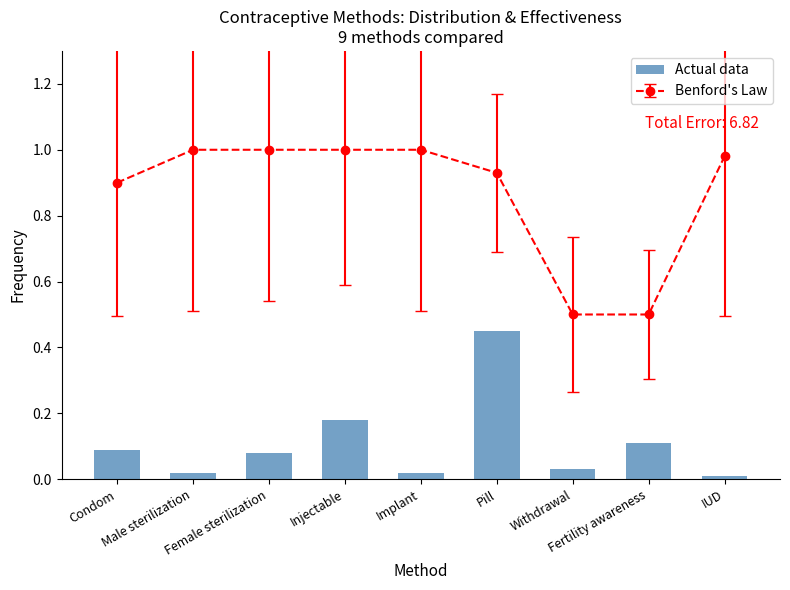

What position from the right is Withdrawal?

3